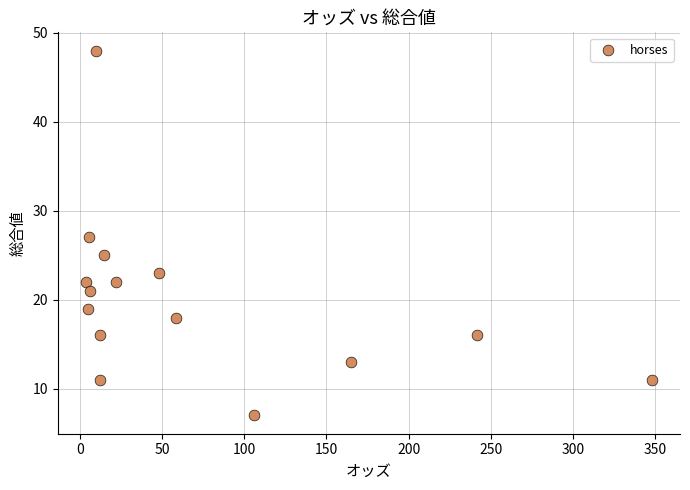

What is the range of Y values (max minus min)?

41